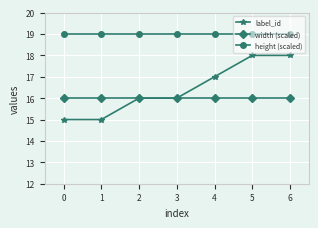

Rank the series by their maximum value, from lowest to highest.

width (scaled), label_id, height (scaled)